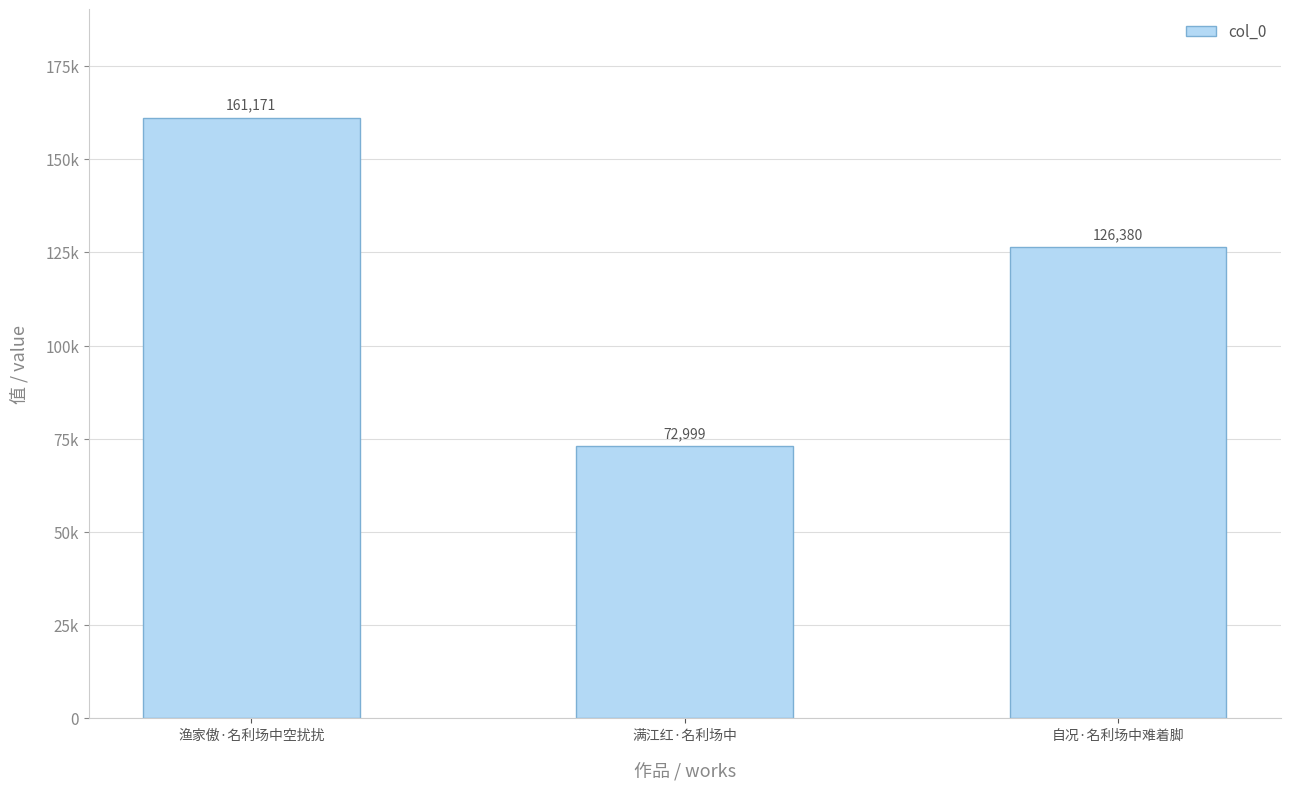

Does the chart contain stacked bars?

No